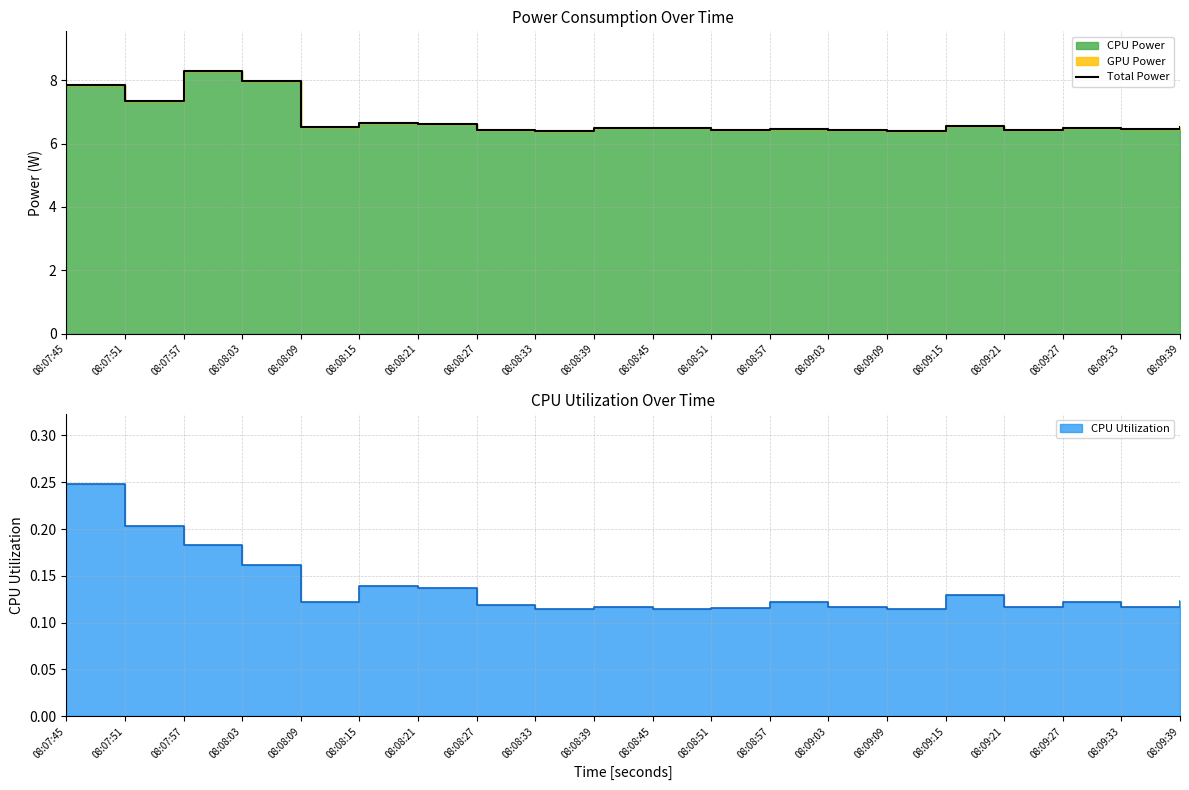

True or false: the data shows 6.4 at 08:09:09.

True